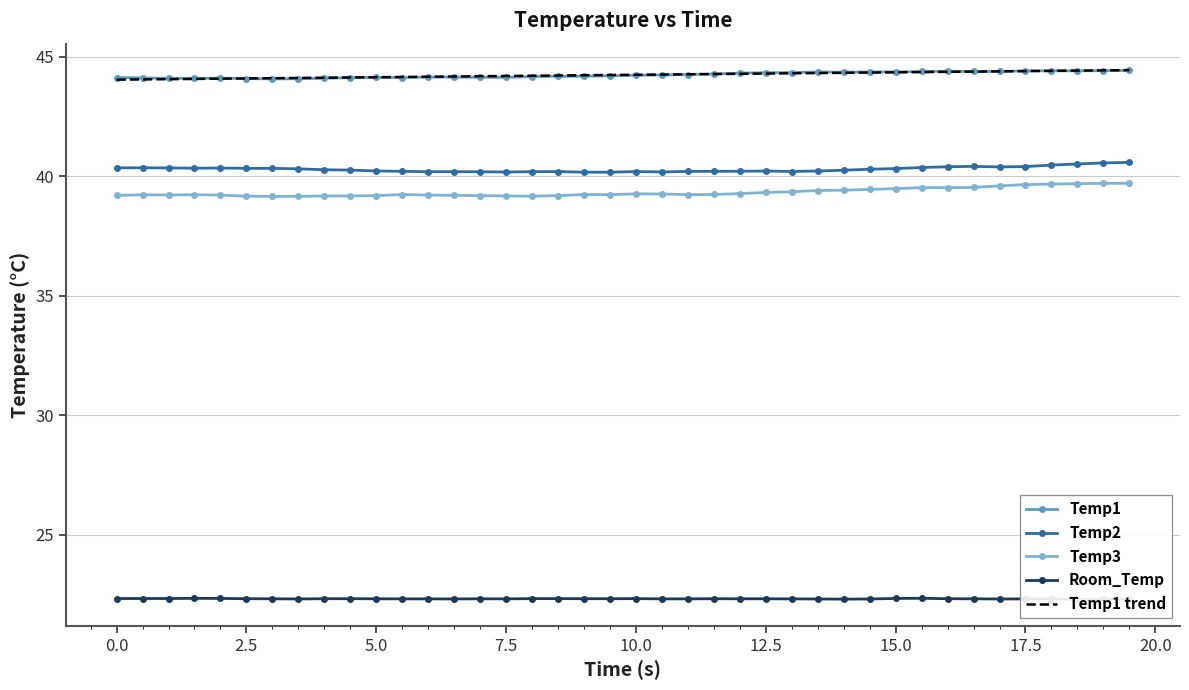

How many lines are shown in the chart?

5